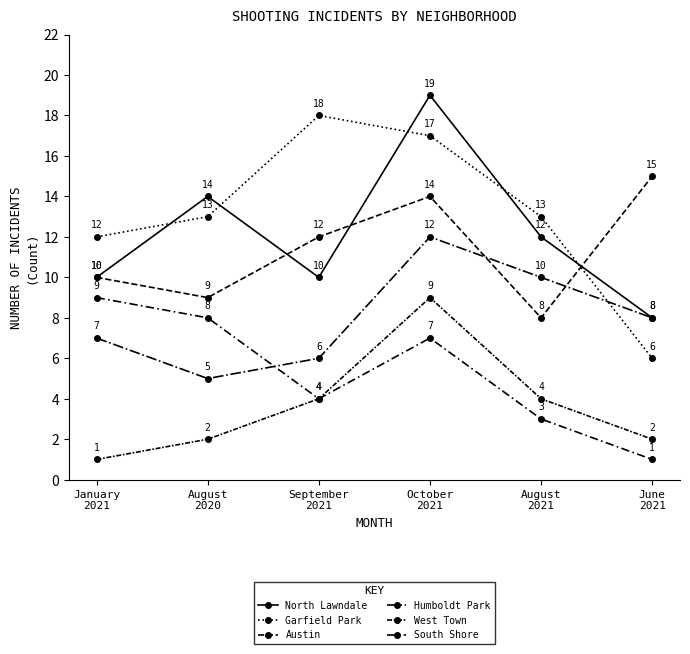

Between October
2021 and September
2021, which is larger?

October
2021